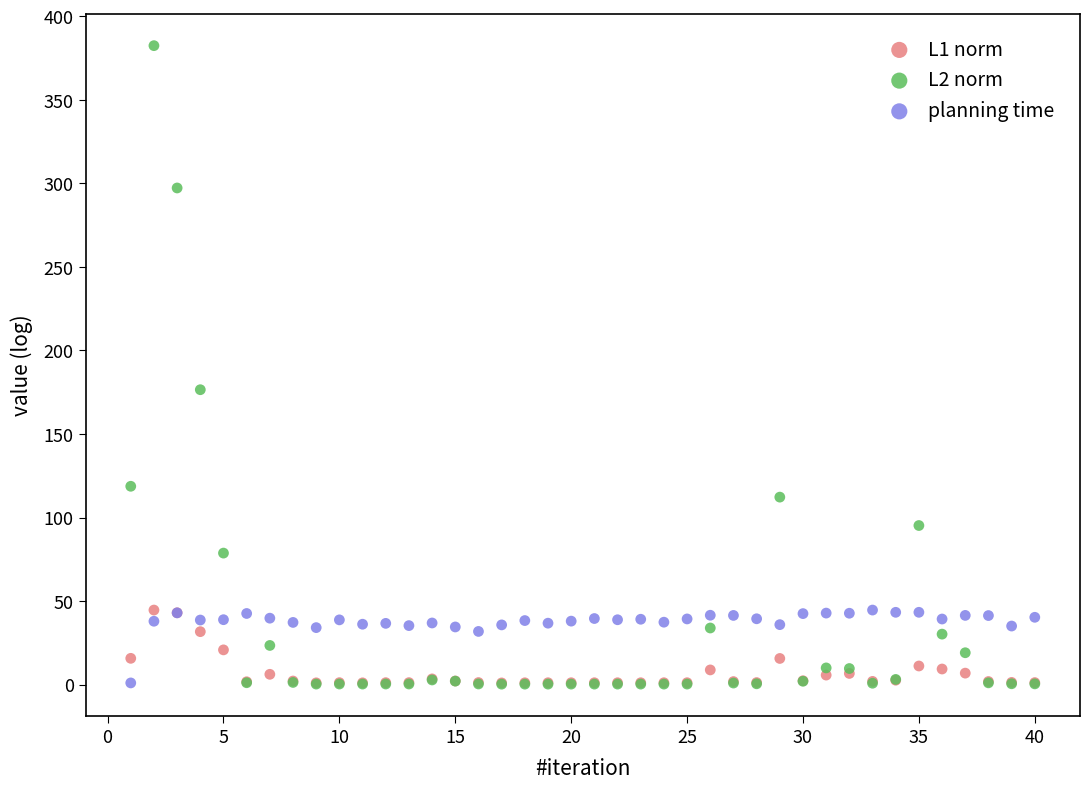

Across all series, what Y value is closest to 191?

176.5